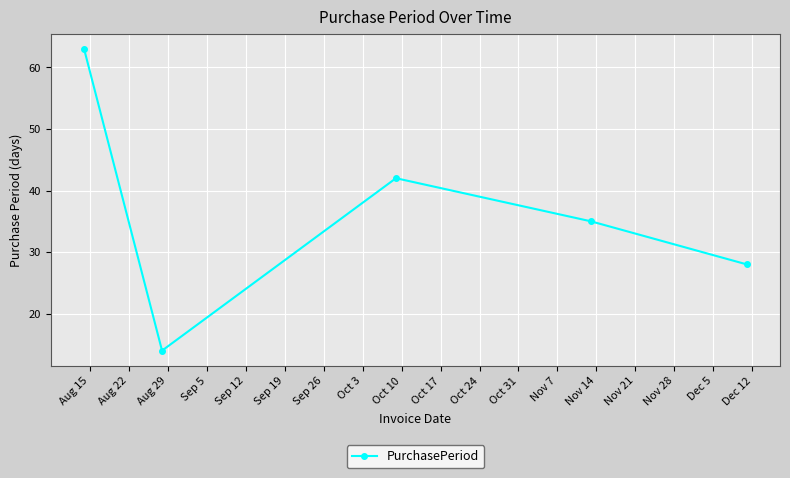

What is the greatest value displayed?

63